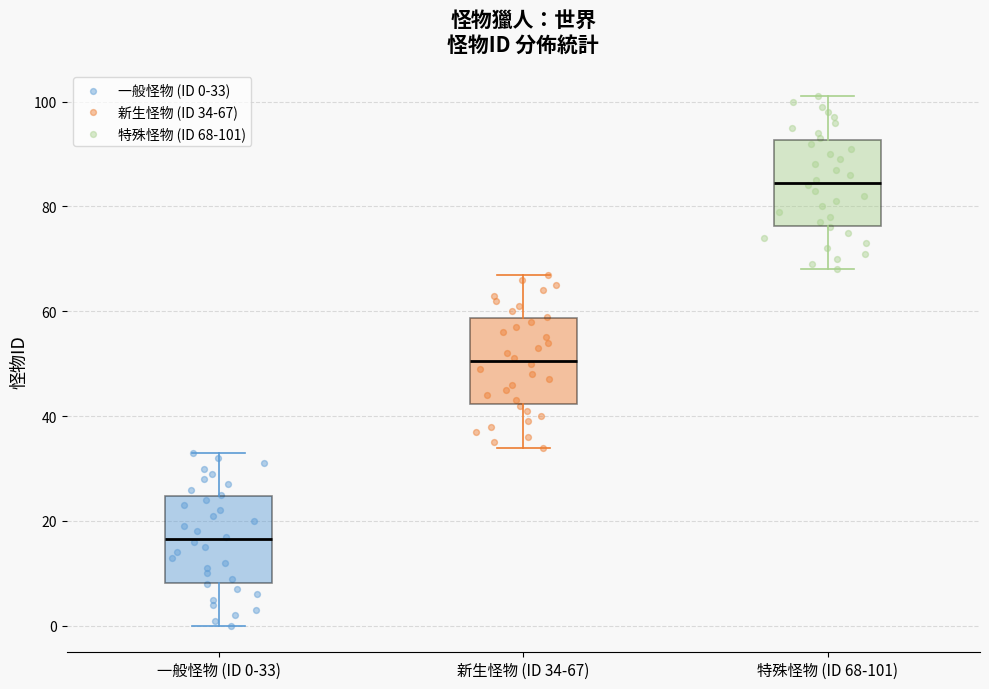

Where does the lower whisker of the box for 新生怪物 (ID 34-67) end on the y-axis? The values are not printed on the chart, so give them approximately, as read against the axis.

34